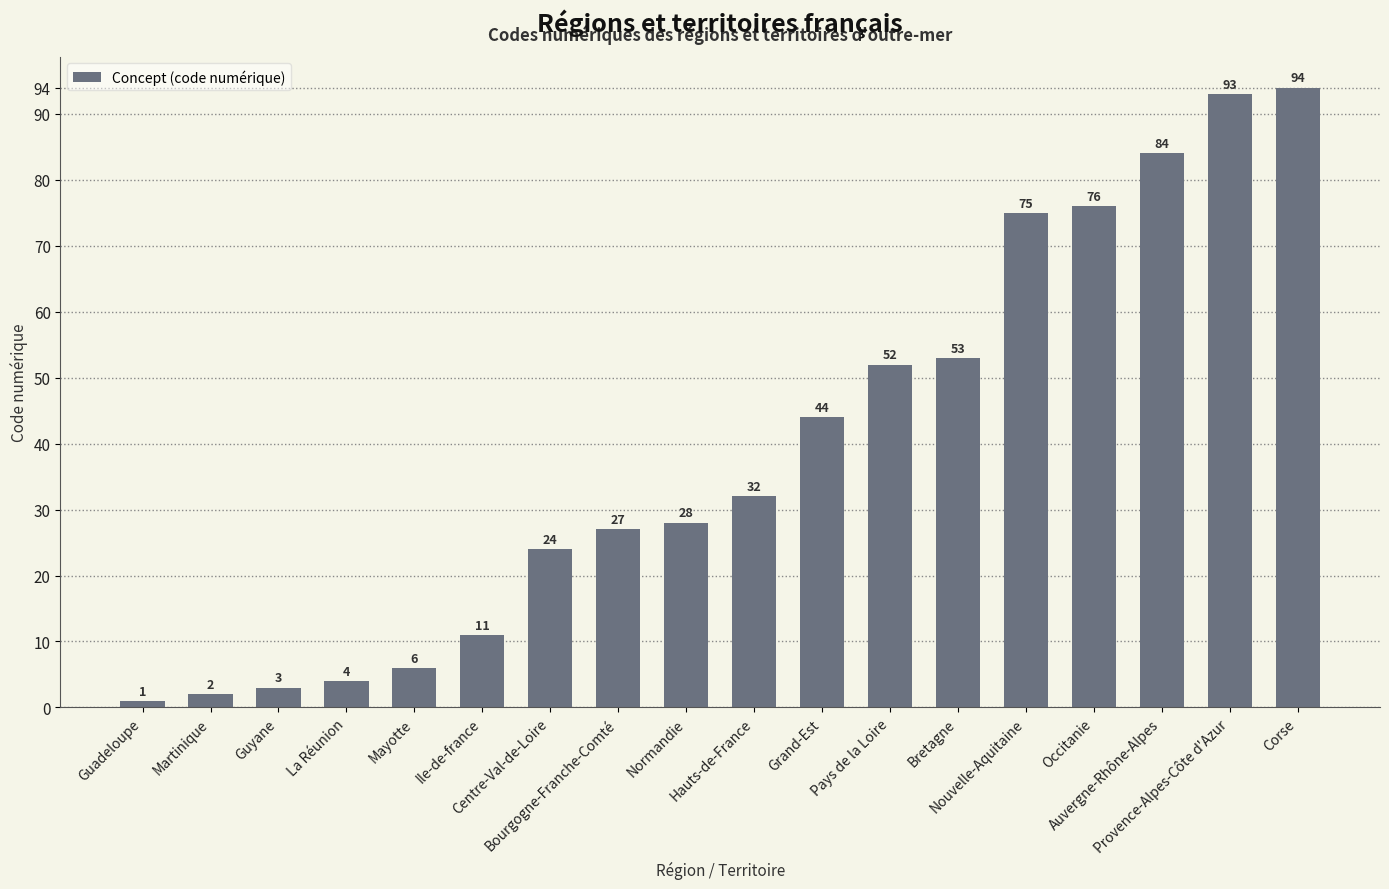

What is the difference between the maximum and minimum values?

93